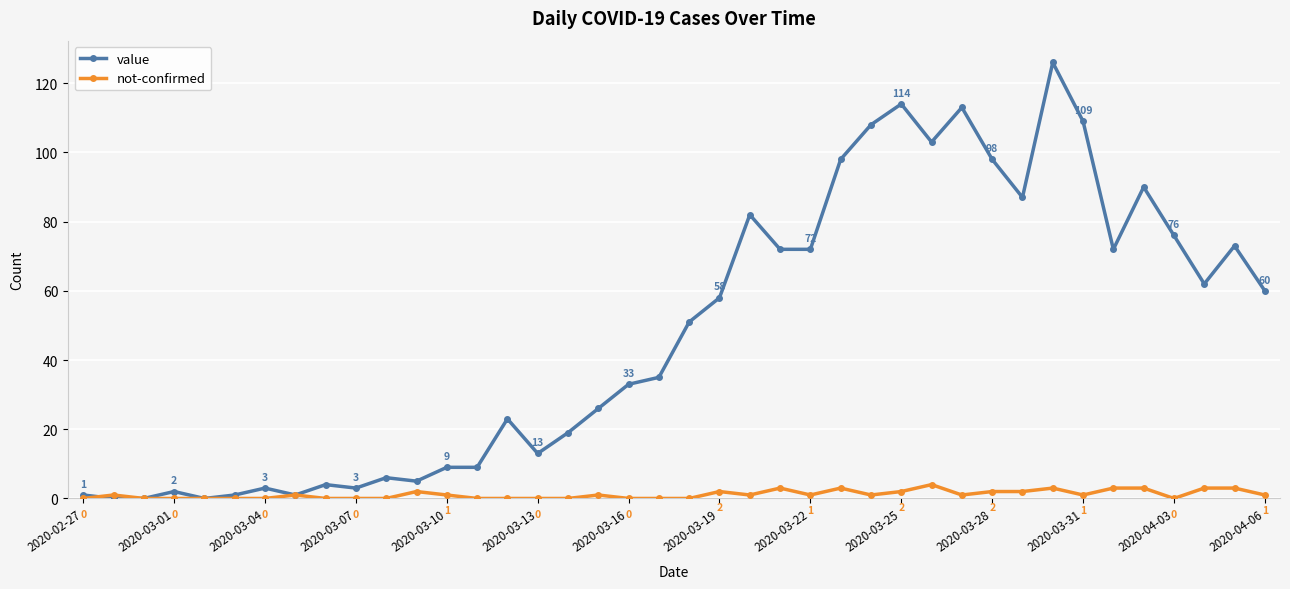

Which series has the largest range (max minus min)?

value